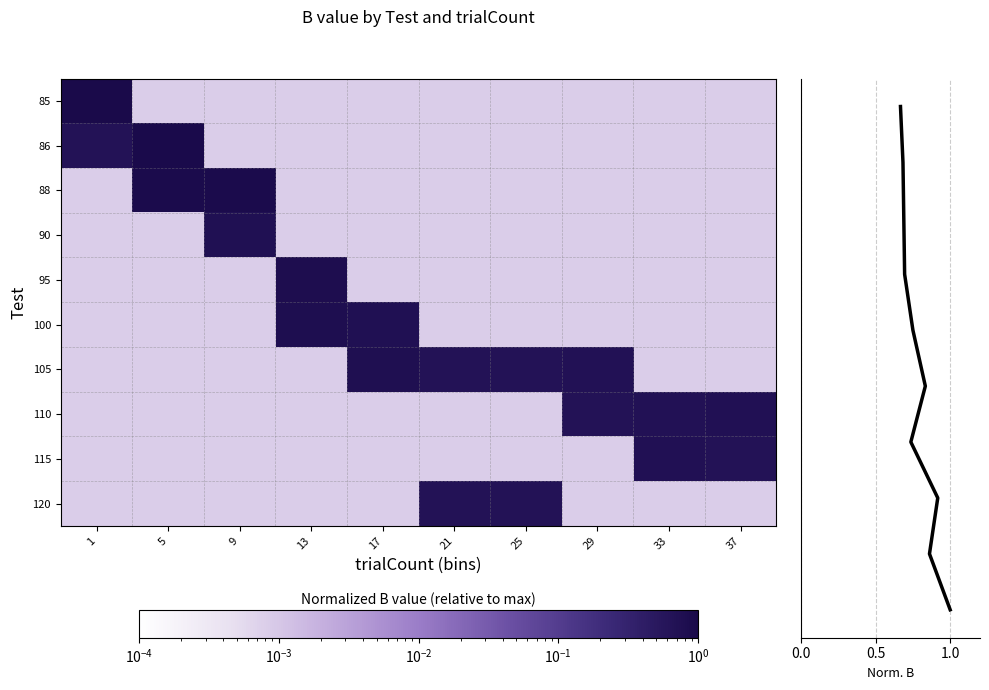

What is the total value across all series at 33?

9.9